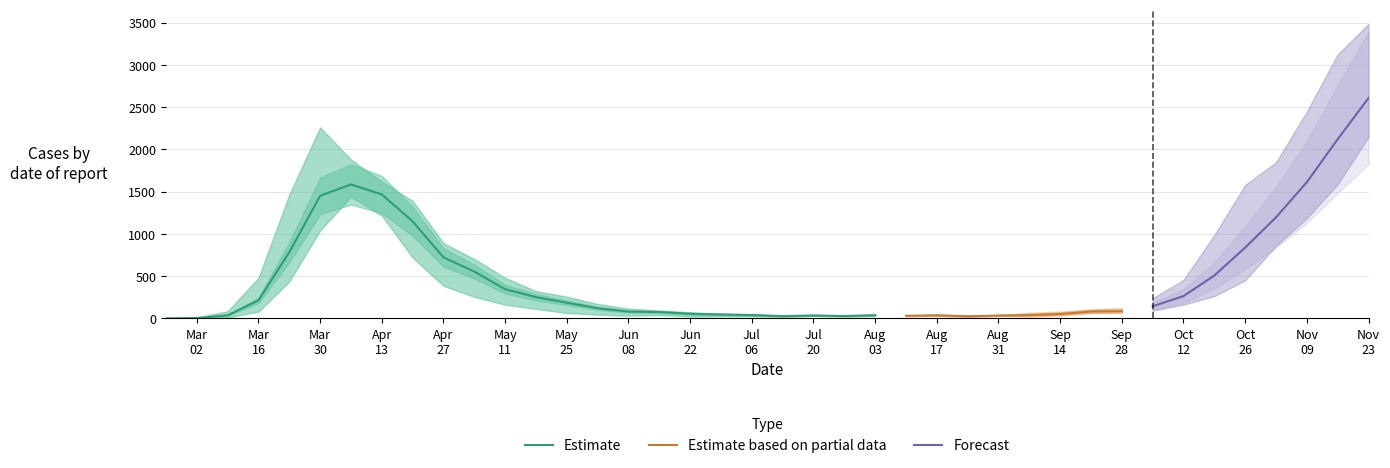

Which category has the highest value across all series?

2020-11-23